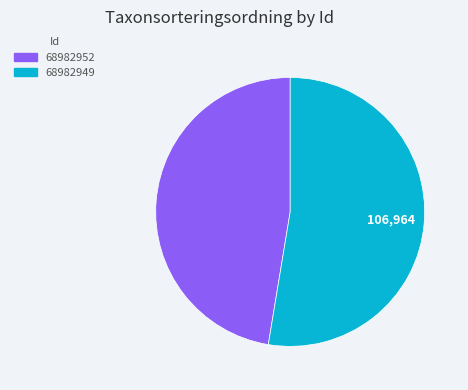

How many slices are in this pie chart?

2